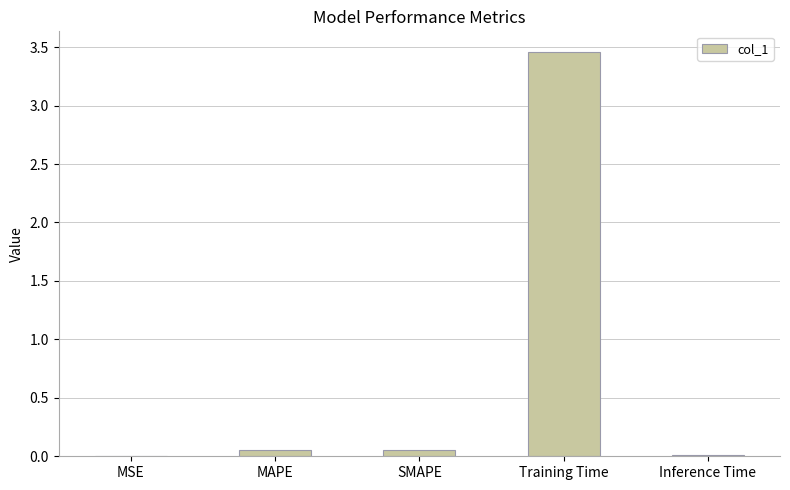

What is the average value?

0.7